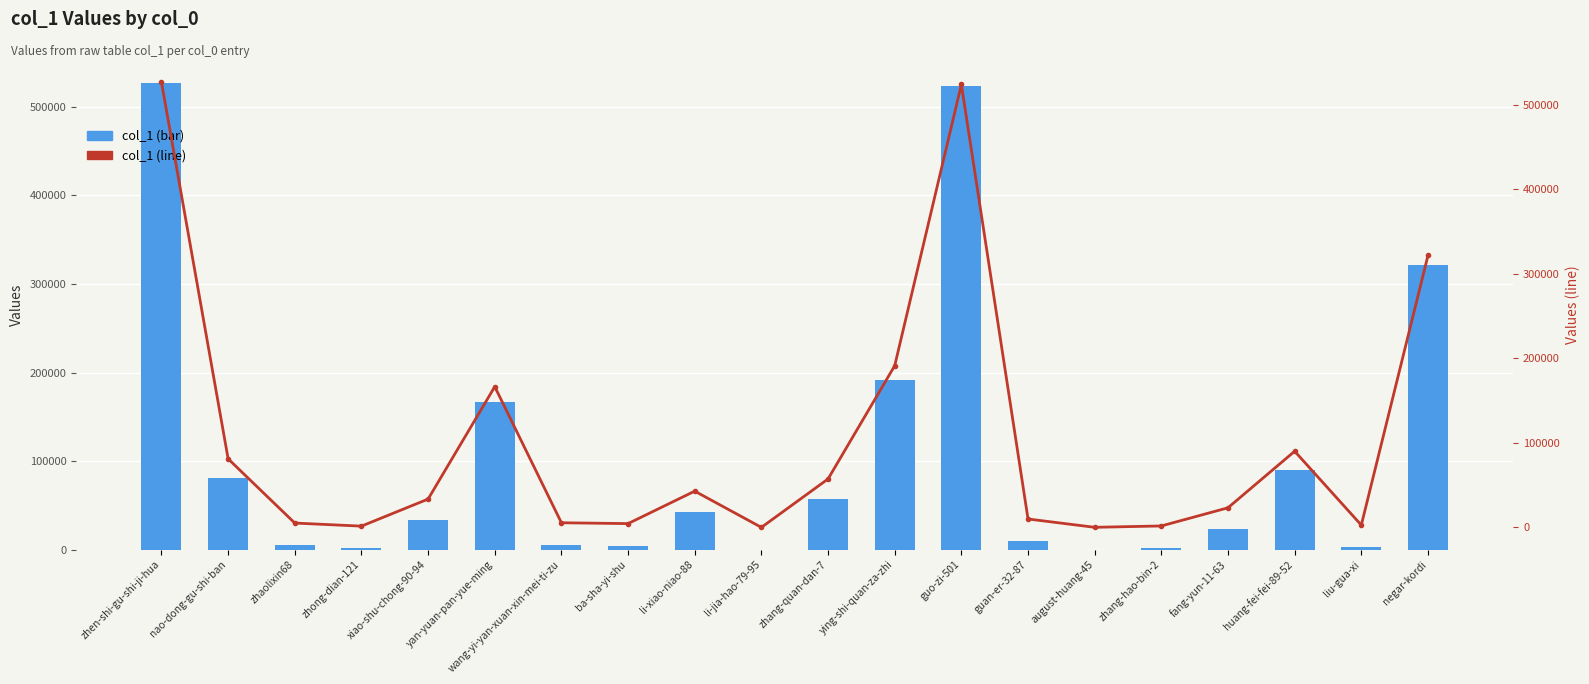

Which label corresponds to the largest value in the chart?

zhen-shi-gu-shi-ji-hua